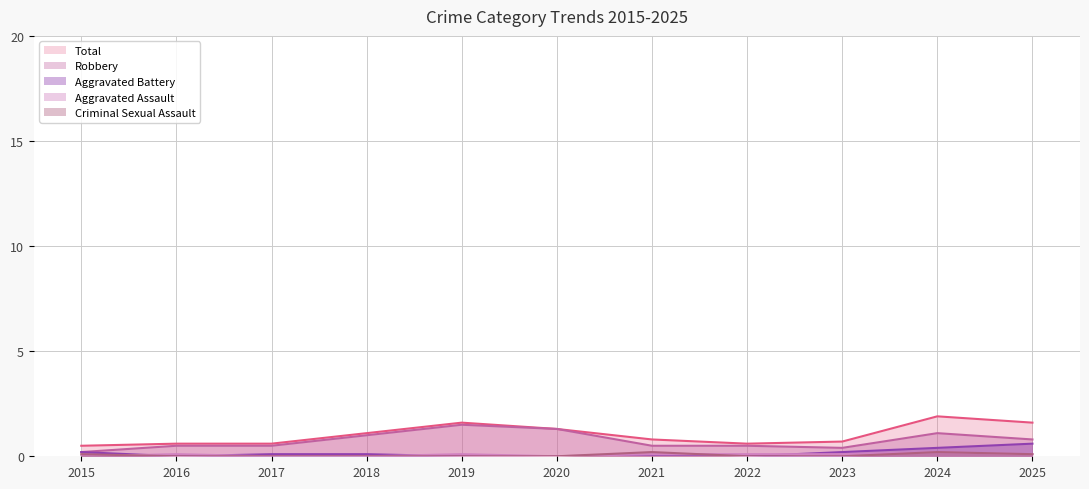

How many data points in Aggravated Assault are less than 1?

4